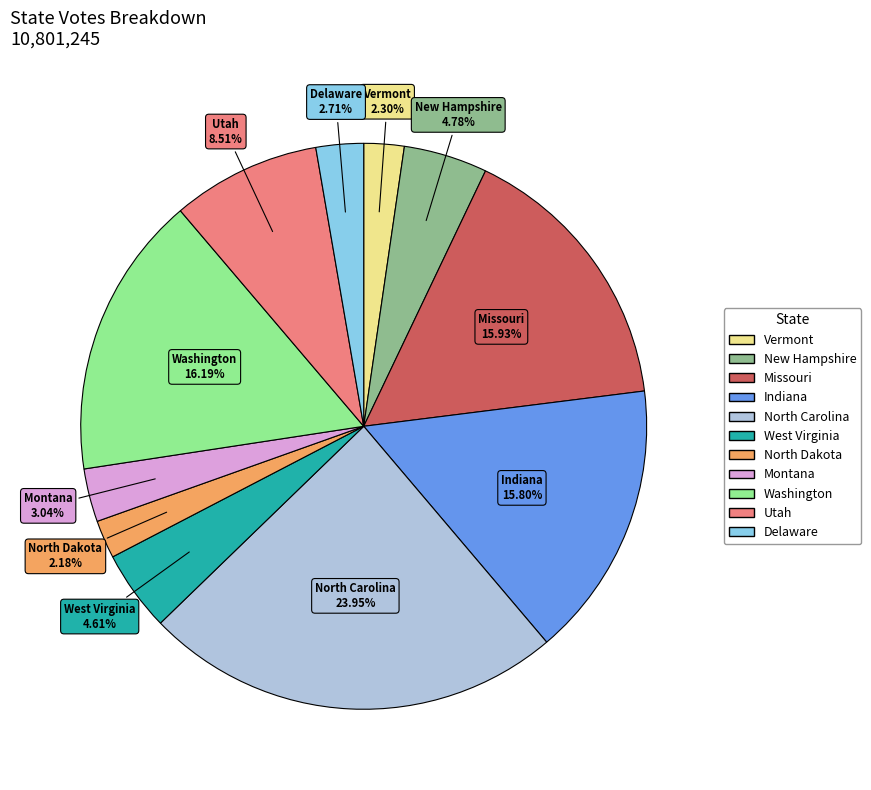

To the nearest percent, what is the difference between the Utah and Delaware slice percentages?

6%